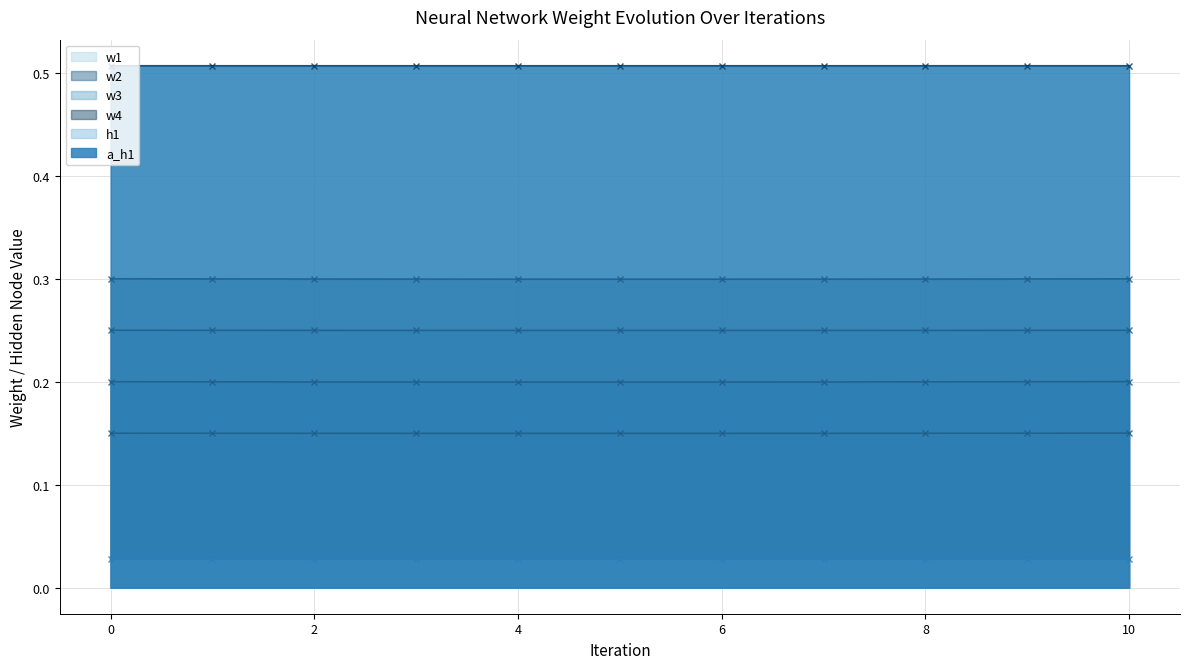

How many series are shown in this chart?

6